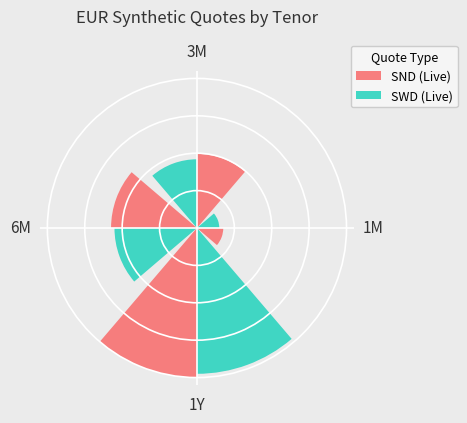

How much of the chart is everything except 3M?

77.9%